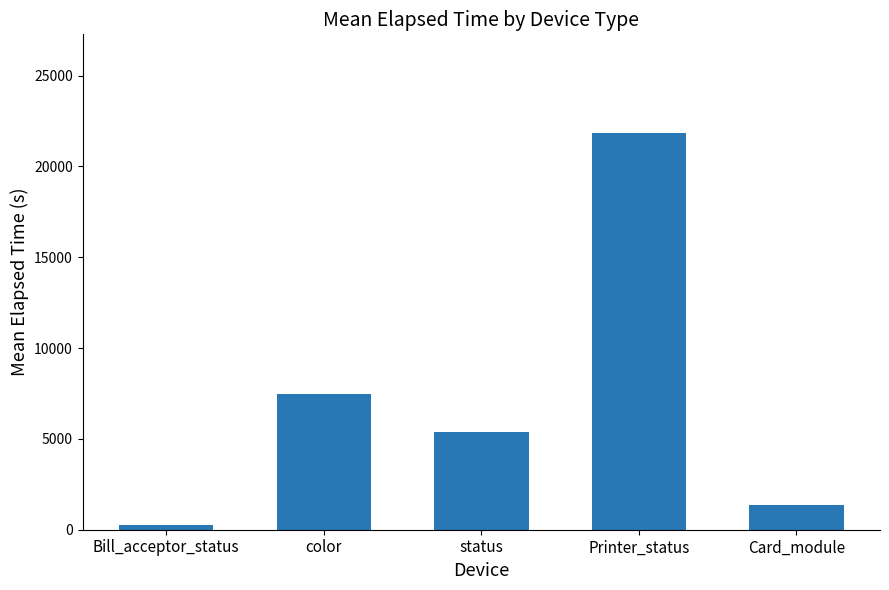

What is the value of the 1st bar from the left?

279.0